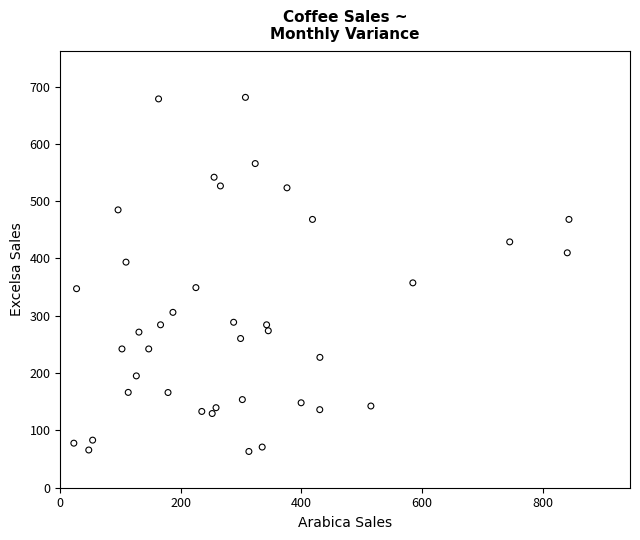

What is the range of Y values (max minus min)?

617.8